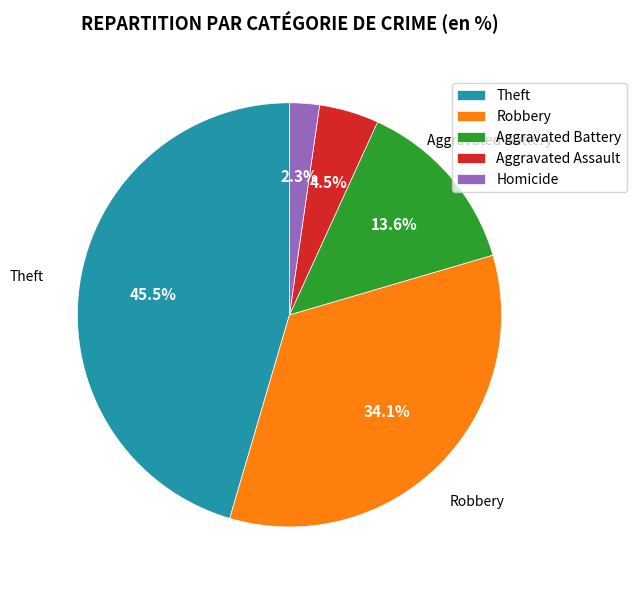

Is there a majority slice in this chart?

No